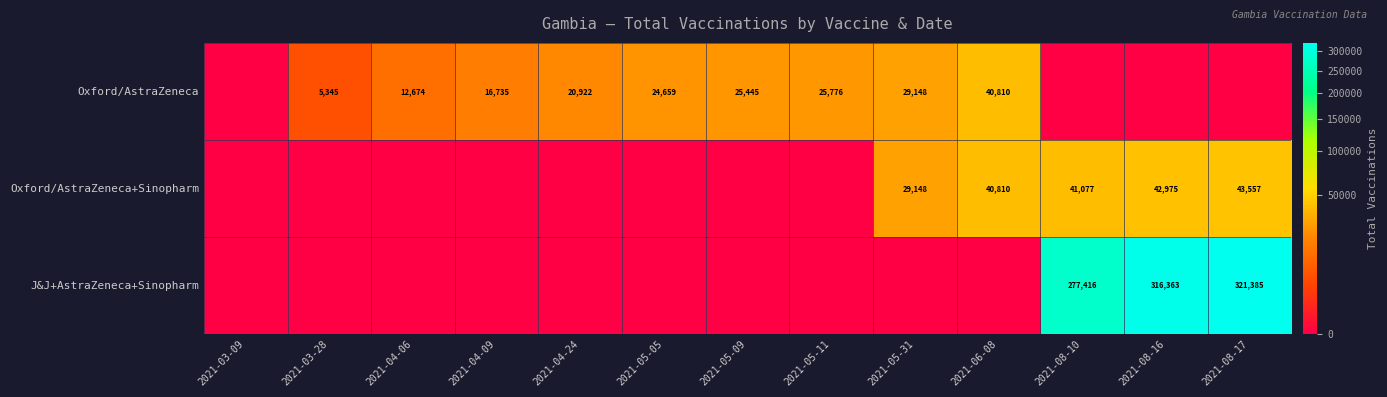

What is the sum of the Oxford/AstraZeneca values at 2021-04-06 and 2021-06-08?

53484